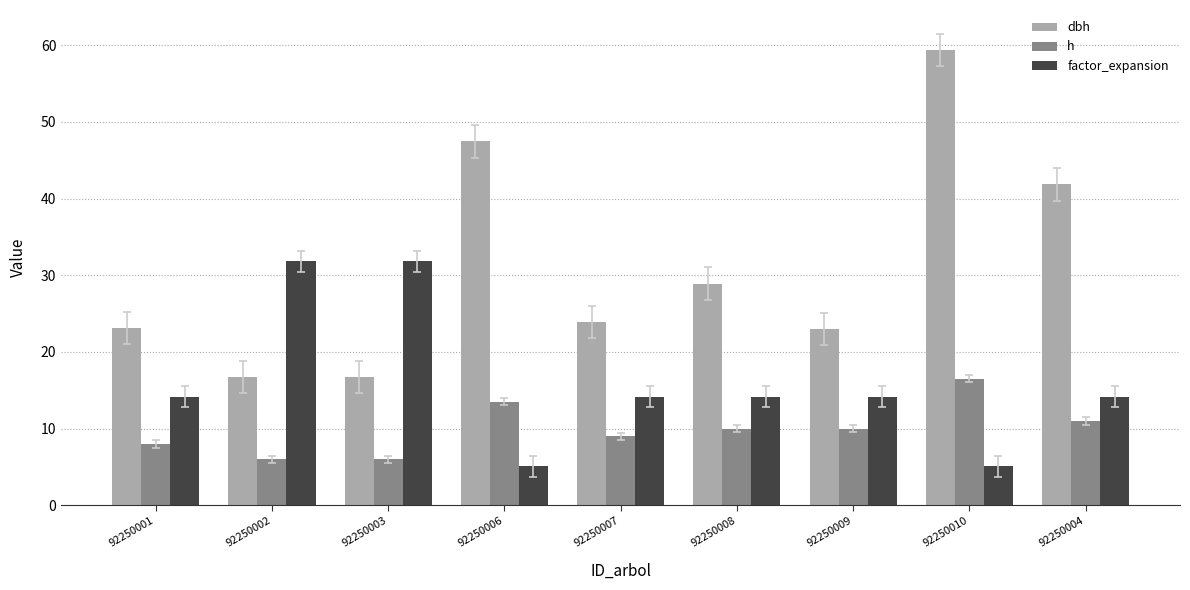

What is the total value across all series at 92250006?

66.0